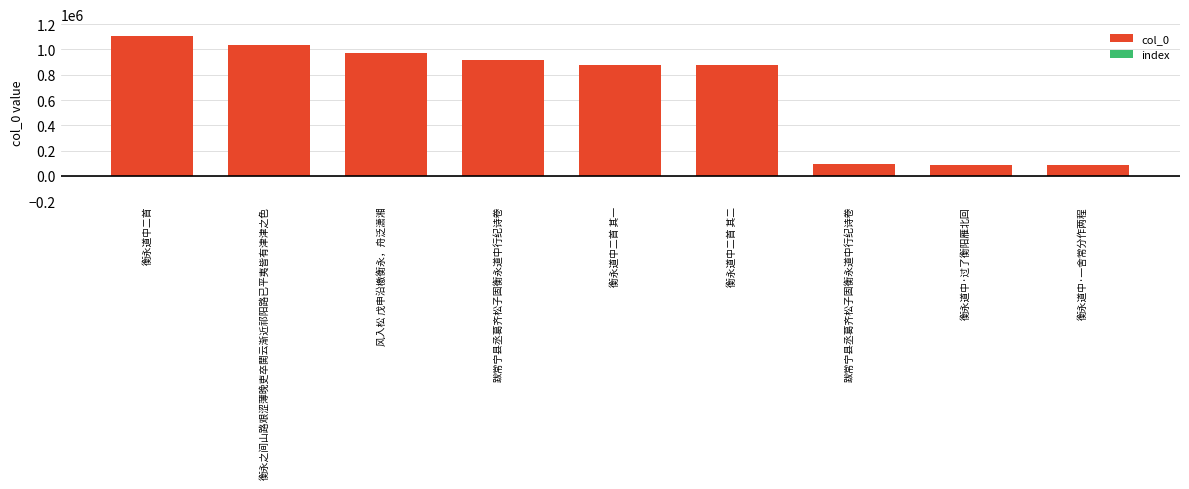

What are all the series names shown in the legend?

col_0, index